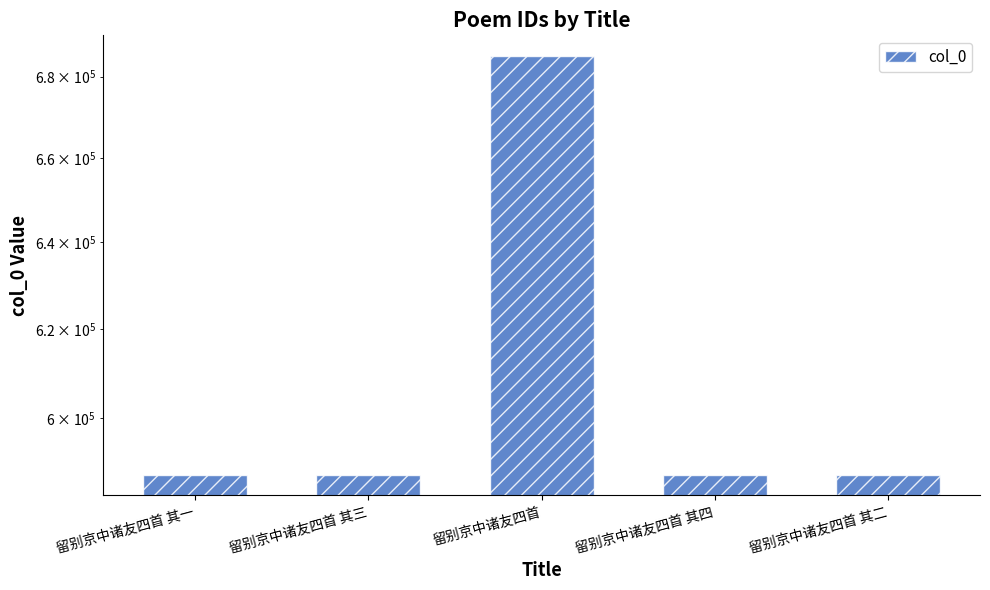

Does the chart contain stacked bars?

No